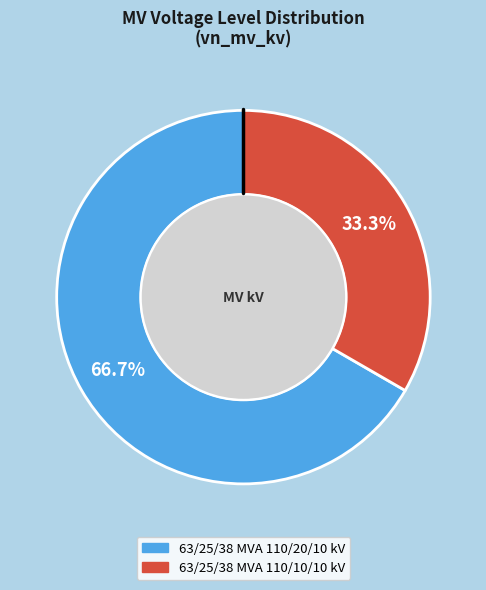

Between 63/25/38 MVA 110/10/10 kV and 63/25/38 MVA 110/20/10 kV, which is larger?

63/25/38 MVA 110/20/10 kV